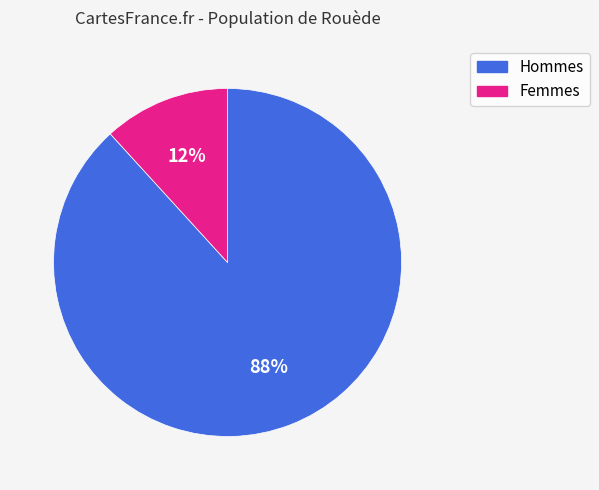

Does any single category account for the majority?

Yes